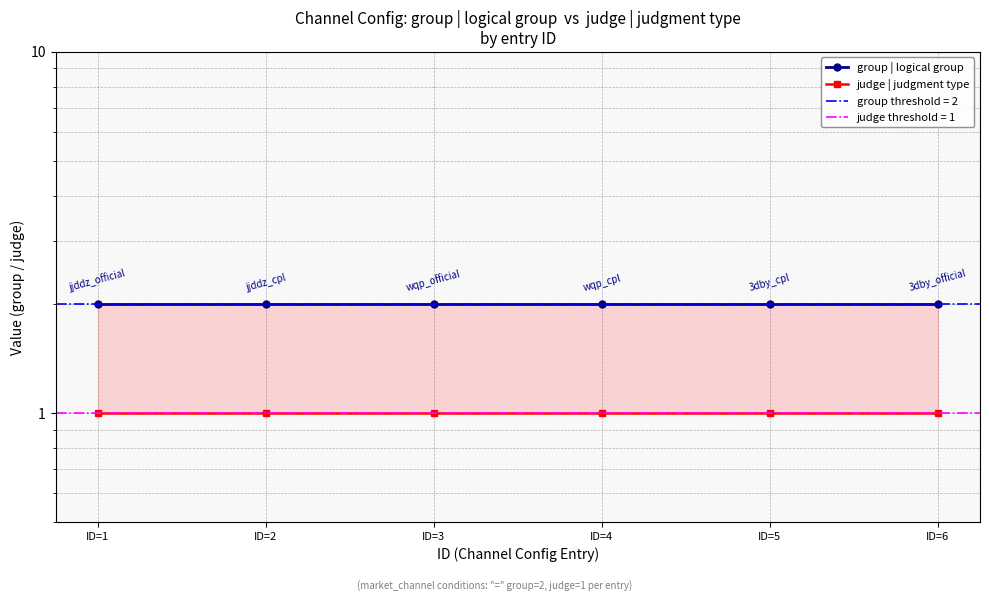

How many categories are shown in the chart?

6